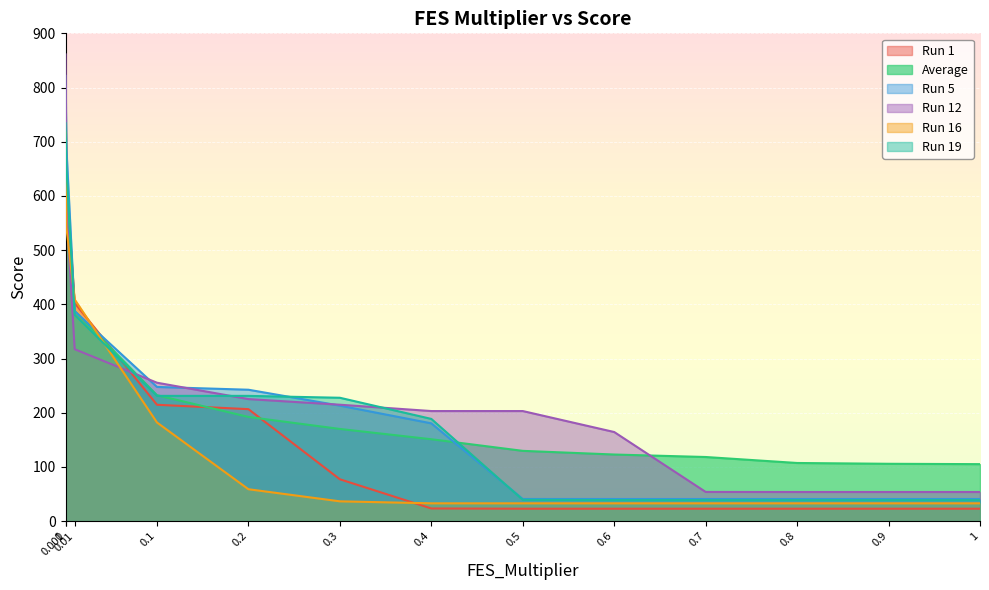

What is the label of the 13th point from the left?

1